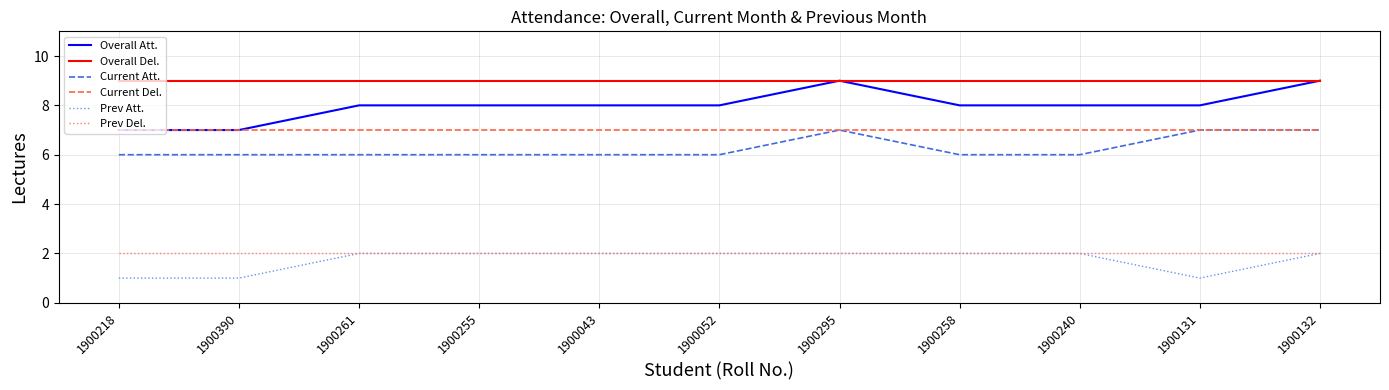

True or false: Overall Del. and Current Att. cross at least once.

False